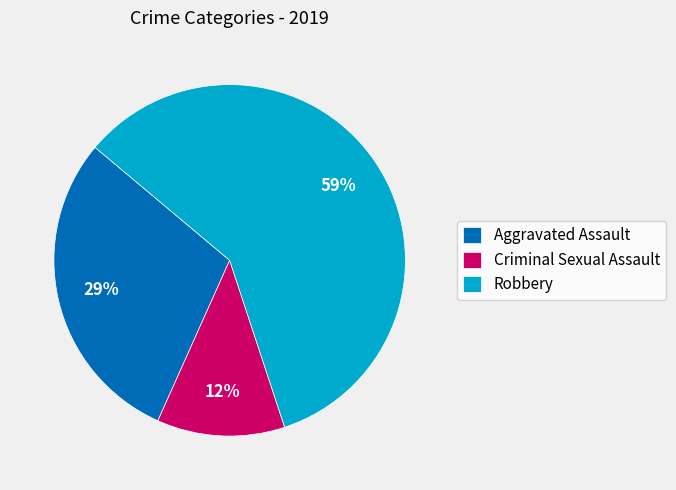

How many slices are in this pie chart?

3